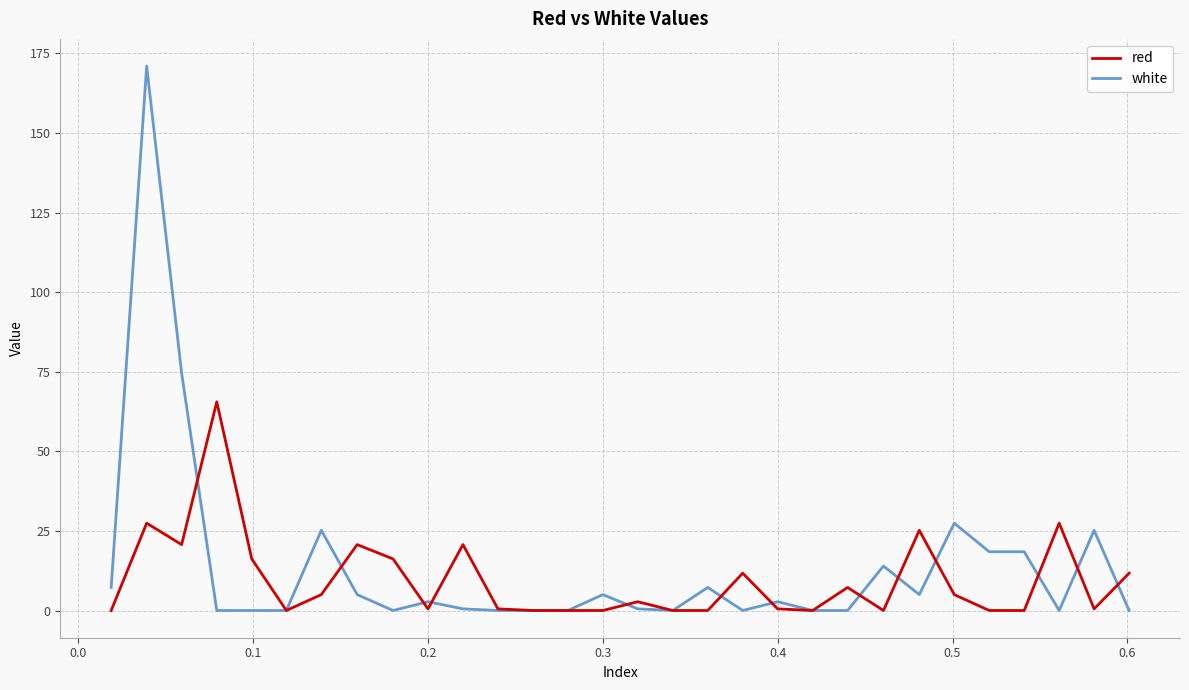

Which series has the widest spread of values?

white